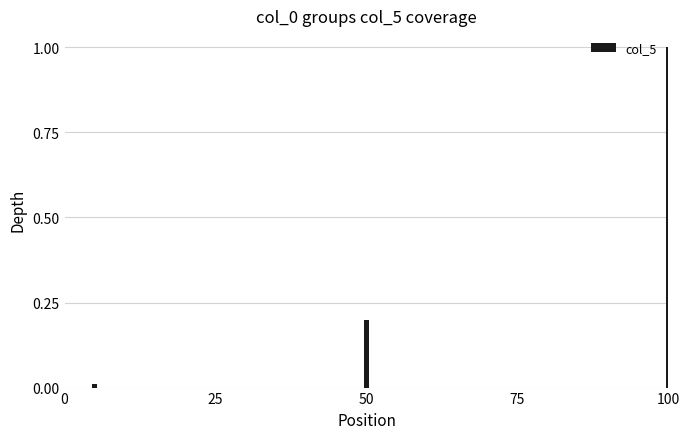

How many categories are shown in the chart?

20